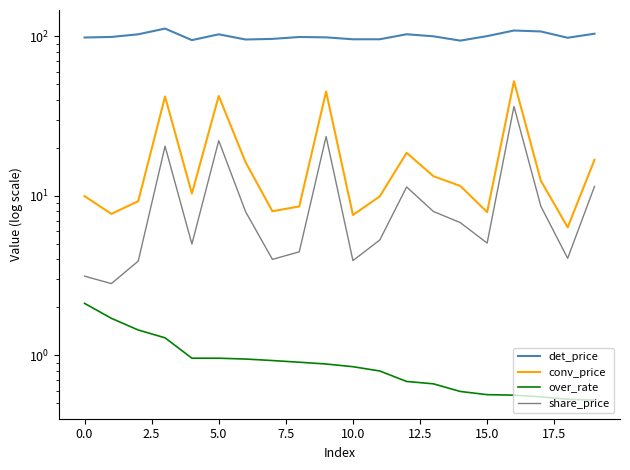

Is the value of share_price at 12.5 greater than the value of det_price at 15?

No